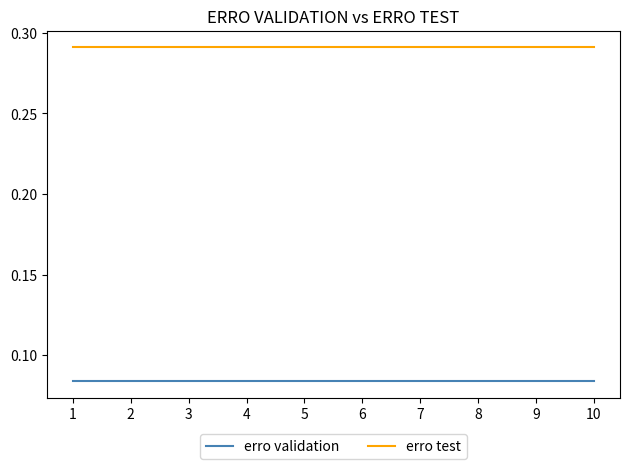

Is it true that erro test equals 0.4 at 4?

False